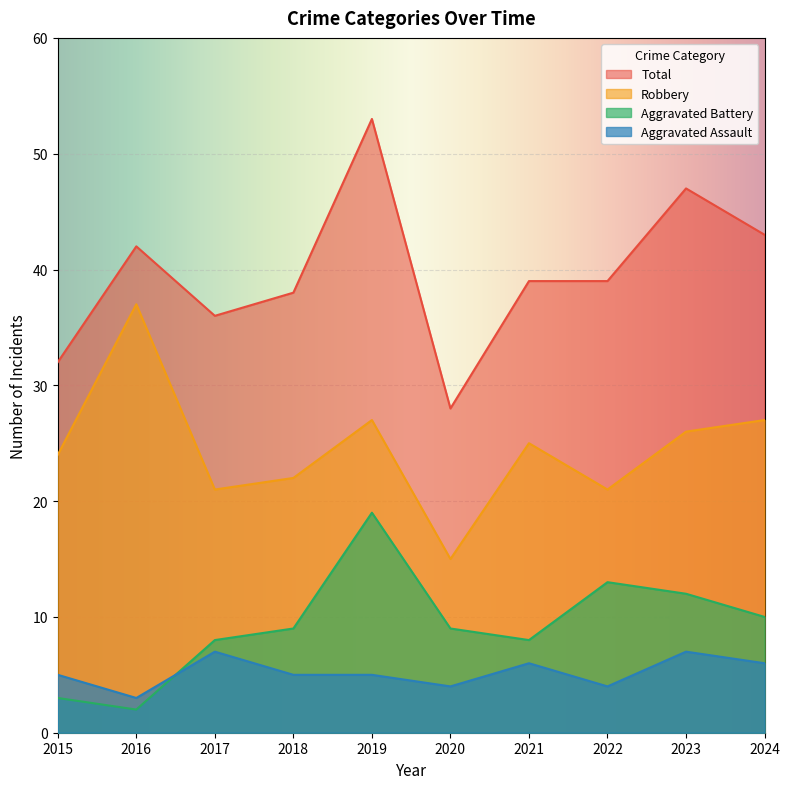

True or false: Aggravated Battery and Aggravated Assault intersect in this chart.

True